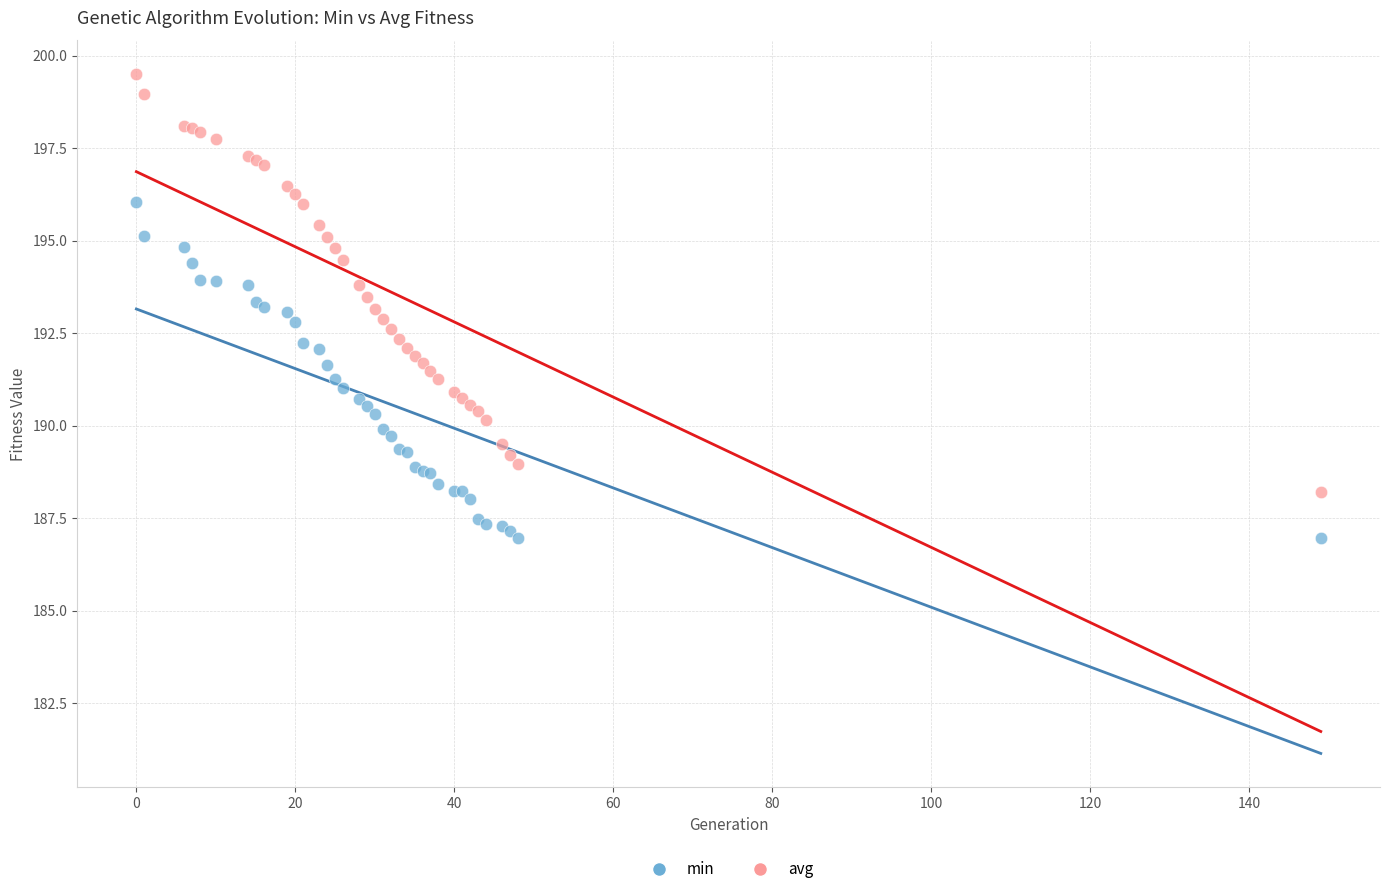

What are all the series names shown in the legend?

min, avg